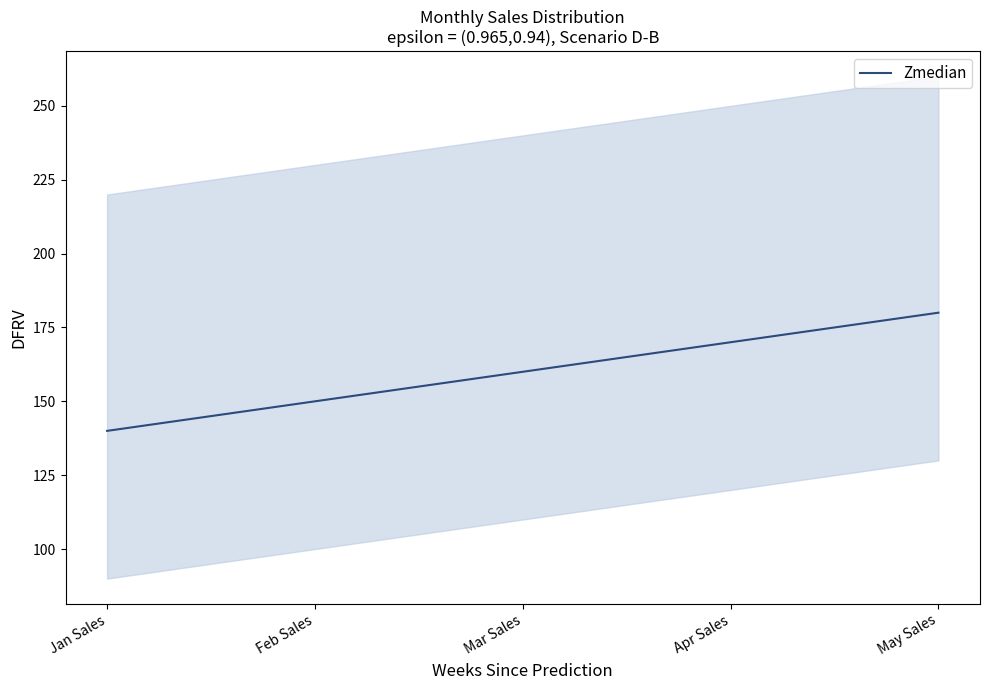

What is the difference between the values at Mar Sales and Apr Sales?

10